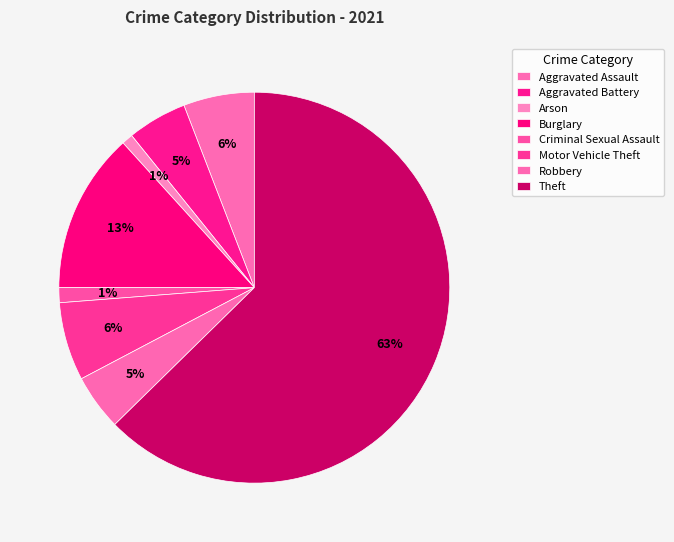

True or false: Aggravated Assault accounts for 6% of the total.

True